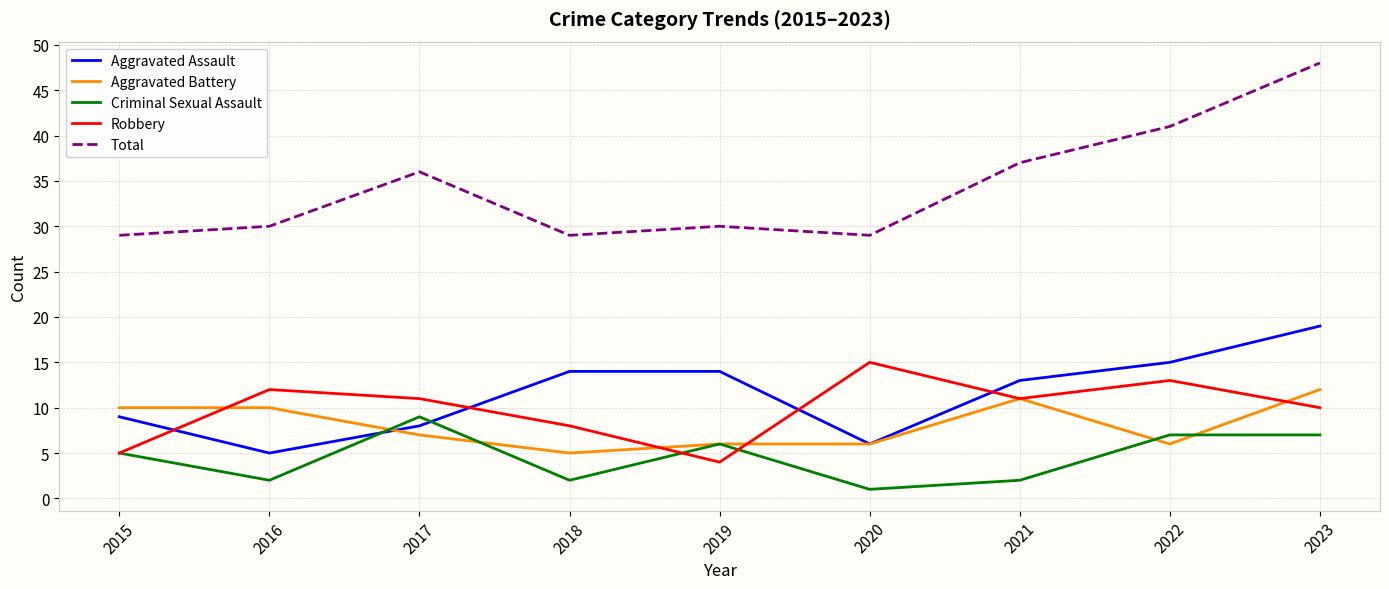

Does the chart have visible grid lines?

Yes